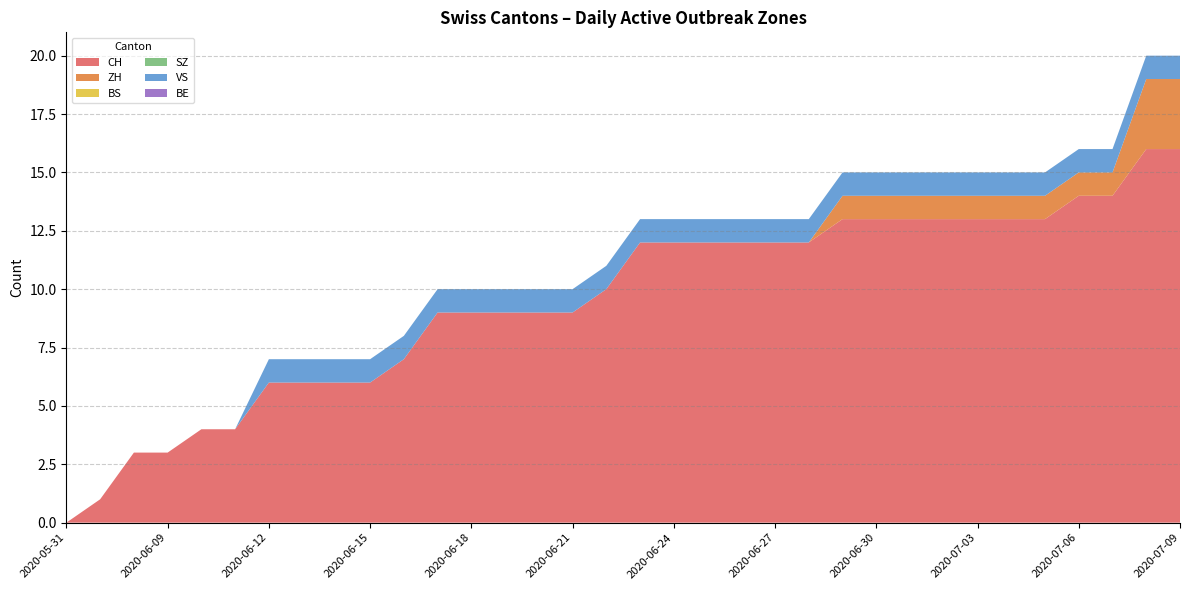

Reading left to right, what are all the values shown in this chart?

CH: 0	1	3	3	4	4	6	6	6	6	7	9	9	9	9	9	10	12	12	12	12	12	12	13	13	13	13	13	13	13	14	14	16	16
ZH: 0	0	0	0	0	0	0	0	0	0	0	0	0	0	0	0	0	0	0	0	0	0	0	1	1	1	1	1	1	1	1	1	3	3
BS: 0	0	0	0	0	0	0	0	0	0	0	0	0	0	0	0	0	0	0	0	0	0	0	0	0	0	0	0	0	0	0	0	0	0
SZ: 0	0	0	0	0	0	0	0	0	0	0	0	0	0	0	0	0	0	0	0	0	0	0	0	0	0	0	0	0	0	0	0	0	0
VS: 0	0	0	0	0	0	1	1	1	1	1	1	1	1	1	1	1	1	1	1	1	1	1	1	1	1	1	1	1	1	1	1	1	1
BE: 0	0	0	0	0	0	0	0	0	0	0	0	0	0	0	0	0	0	0	0	0	0	0	0	0	0	0	0	0	0	0	0	0	0